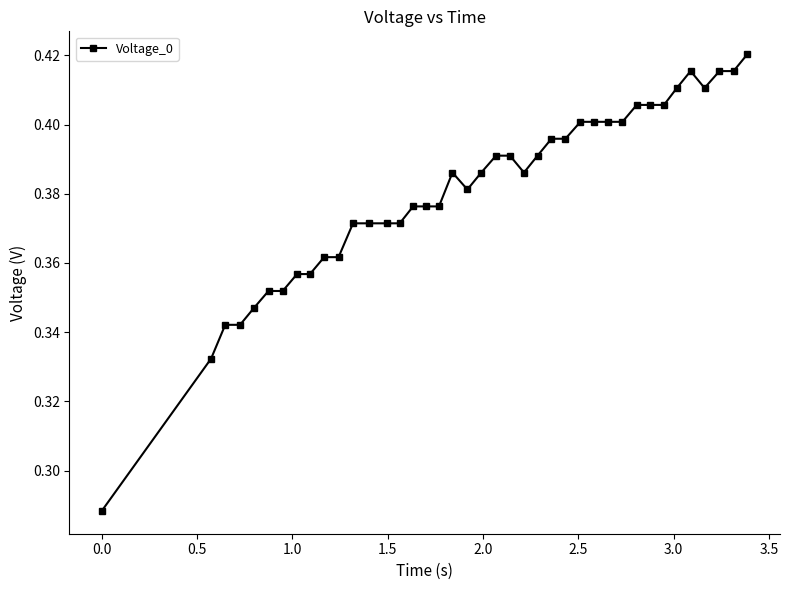

What is the sum of all values?

15.2